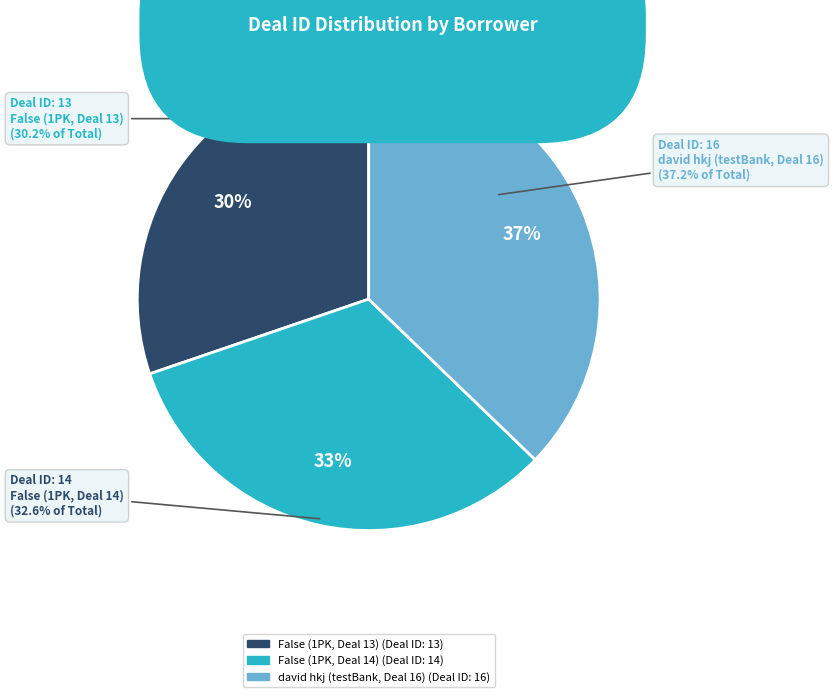

Which has a higher value, False (1PK, Deal 14) or david hkj (testBank, Deal 16)?

david hkj (testBank, Deal 16)